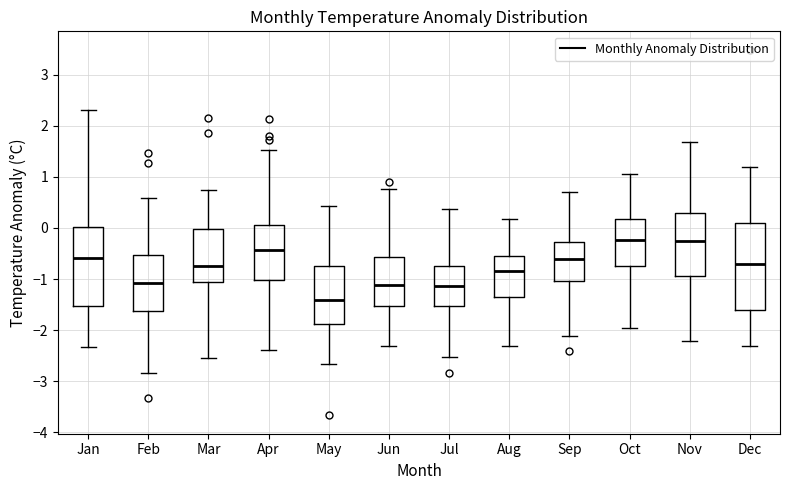

Where is the upper edge of the box for Apr on the y-axis? The values are not printed on the chart, so give them approximately, as read against the axis.

0.1